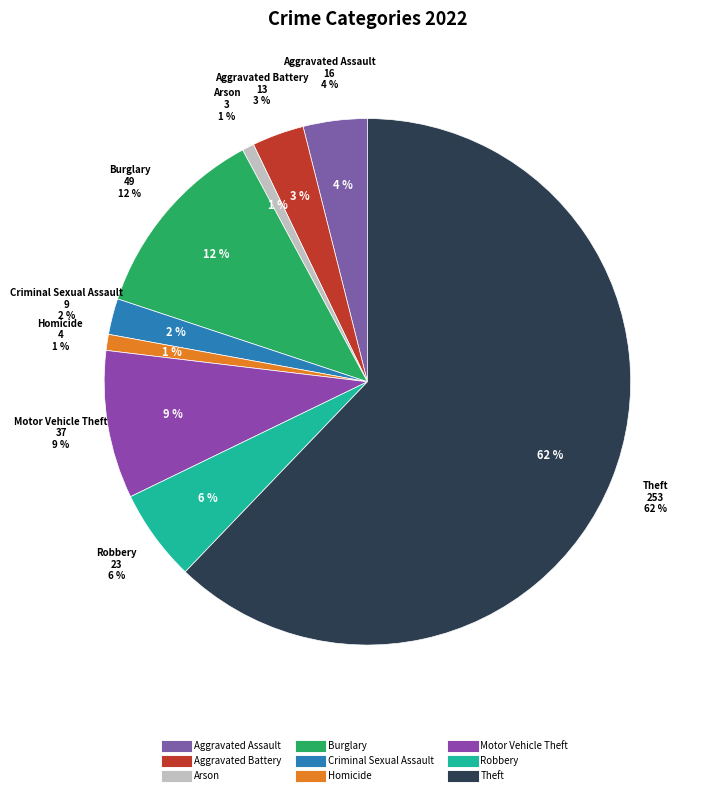

What is the majority slice?

Theft